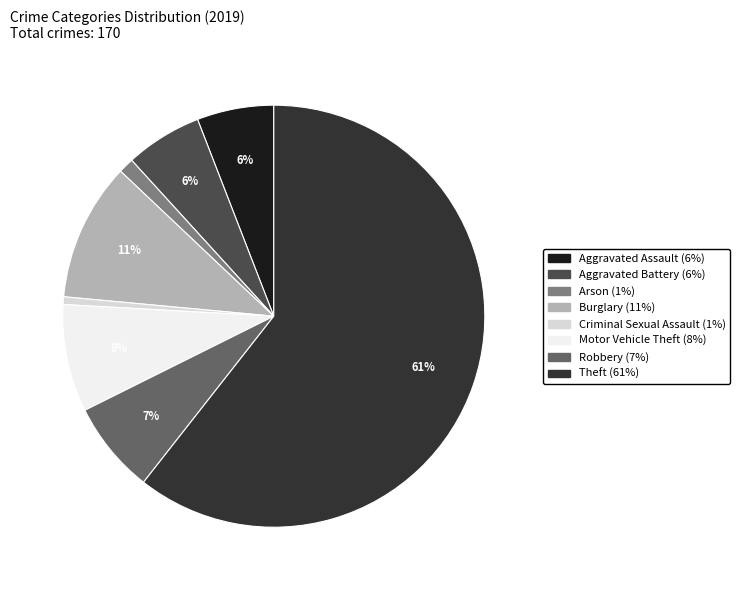

True or false: Motor Vehicle Theft accounts for 8% of the total.

True